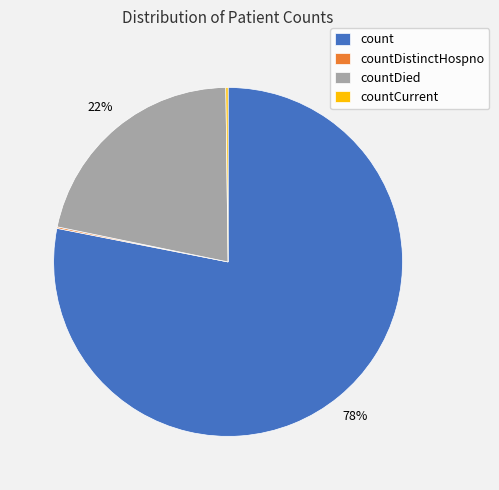

Between countDied and count, which is larger?

count